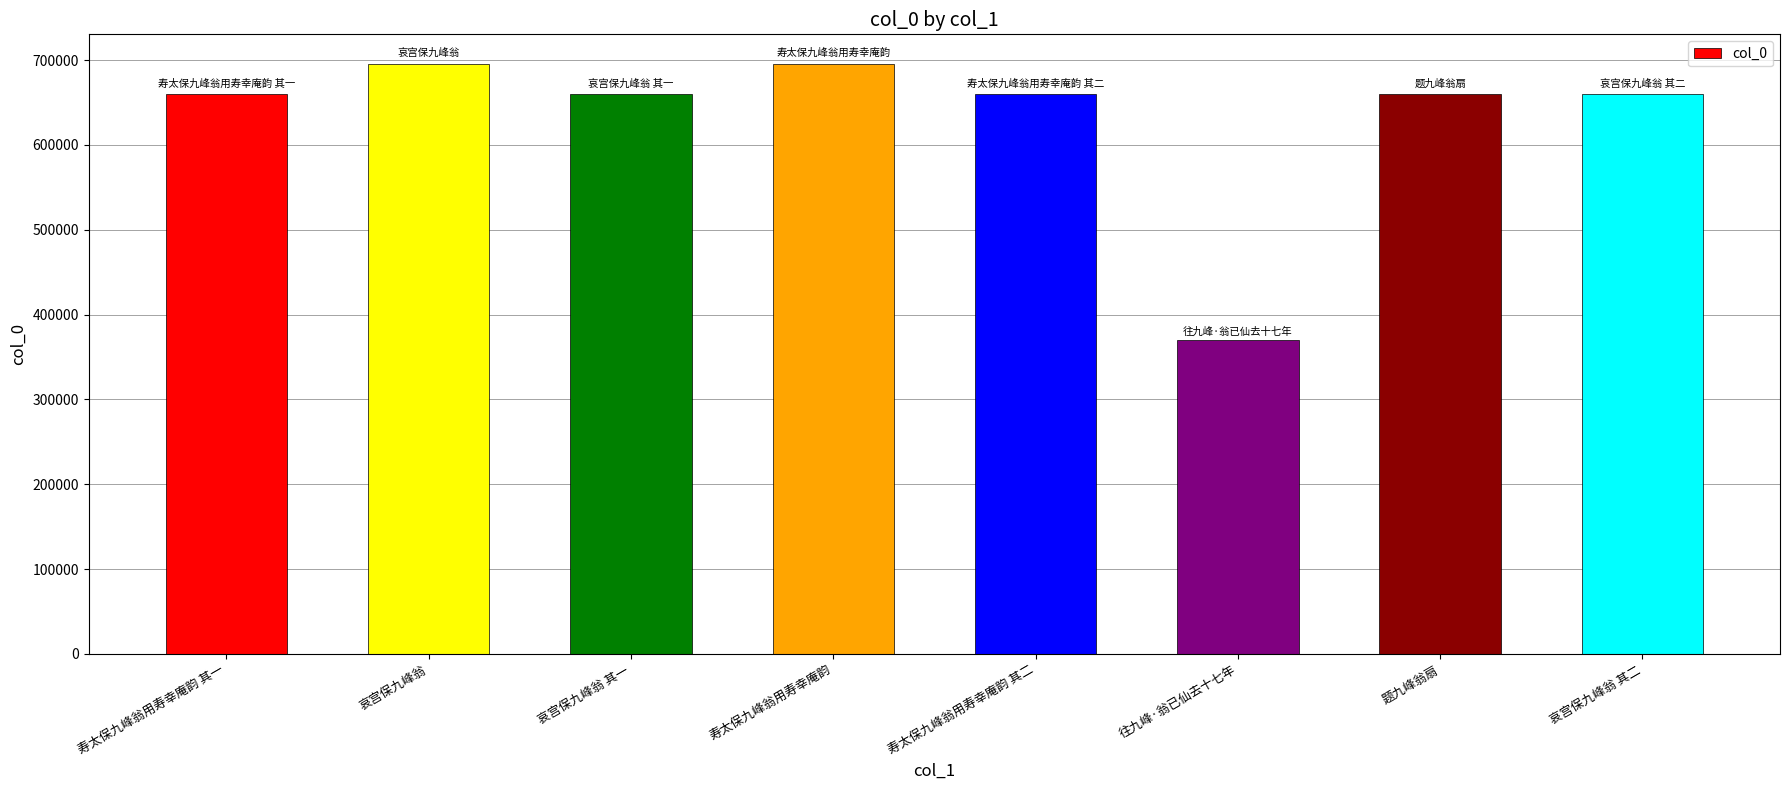

What is the minimum value shown in the chart?

370147